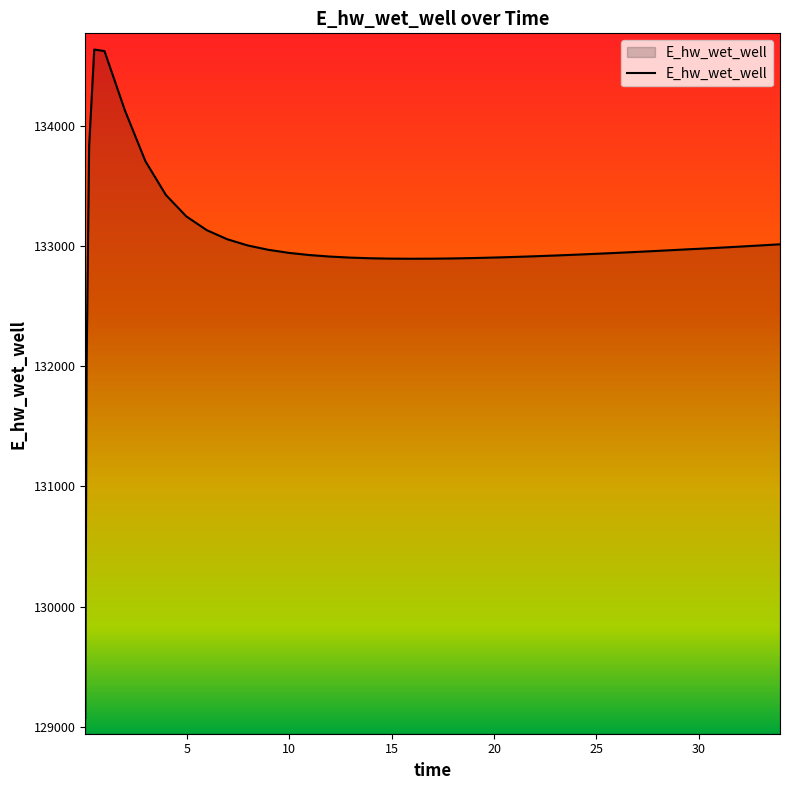

What is the difference between the maximum and minimum values?

5561.2